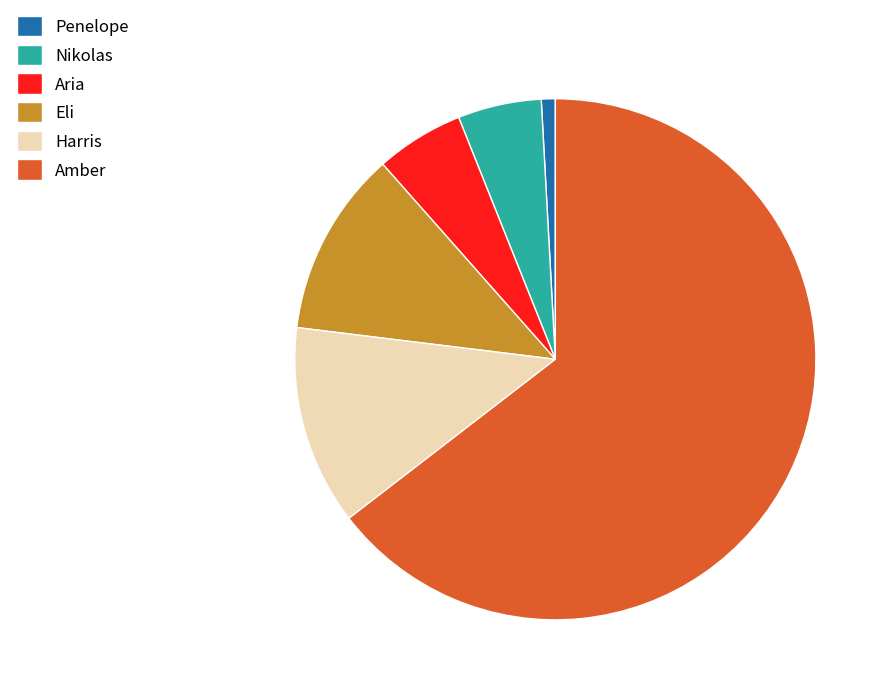

How many segments does this pie chart have?

6